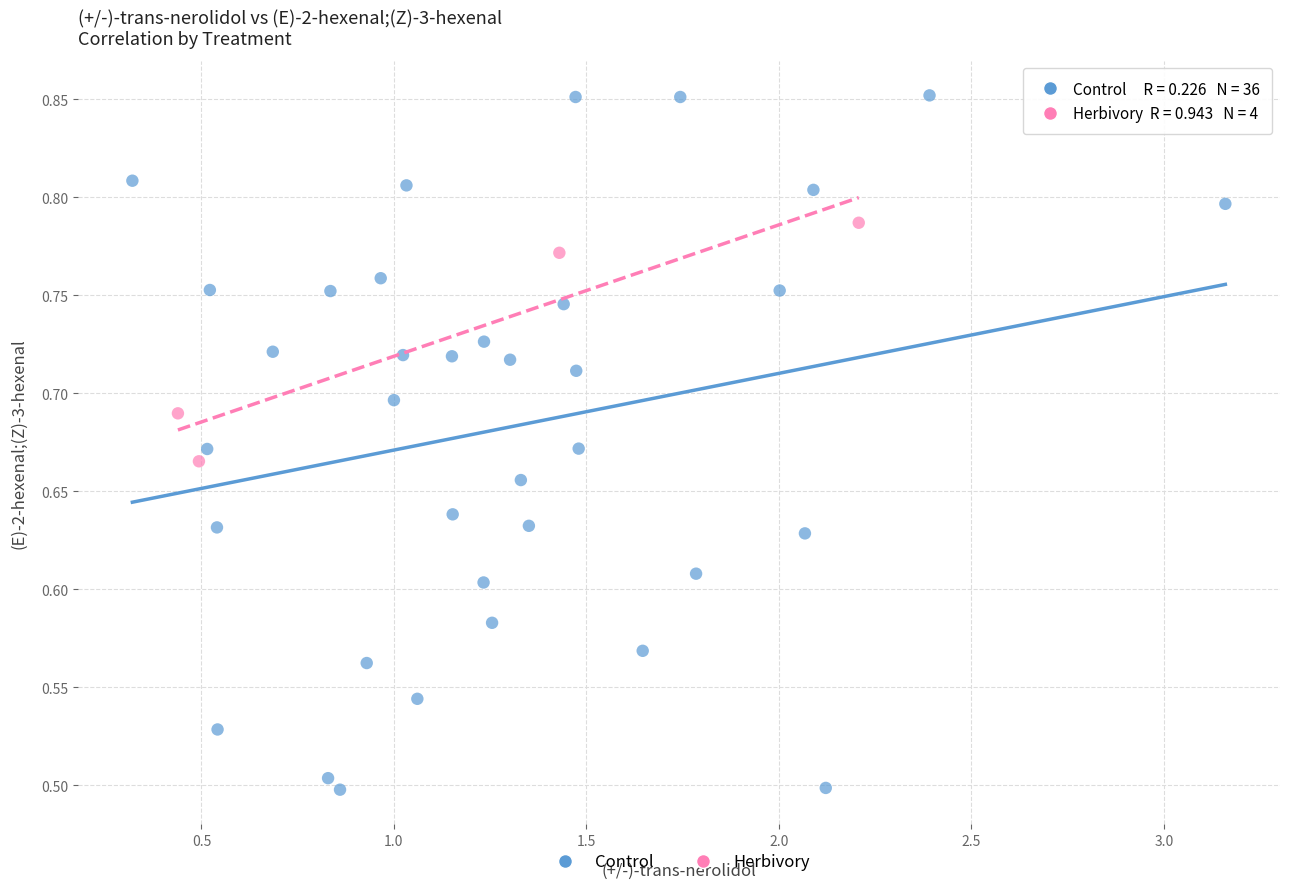

Which series reaches the maximum Y coordinate?

Control